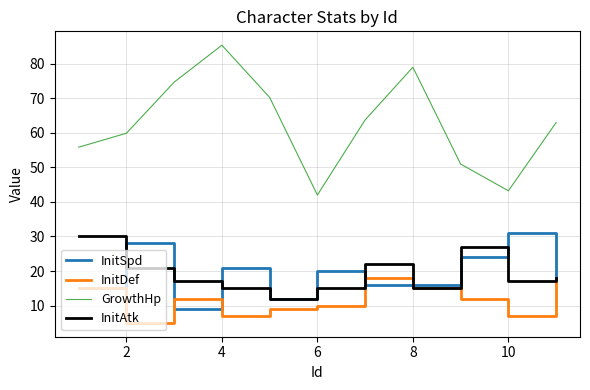

What are all the series names shown in the legend?

InitSpd, InitDef, GrowthHp, InitAtk